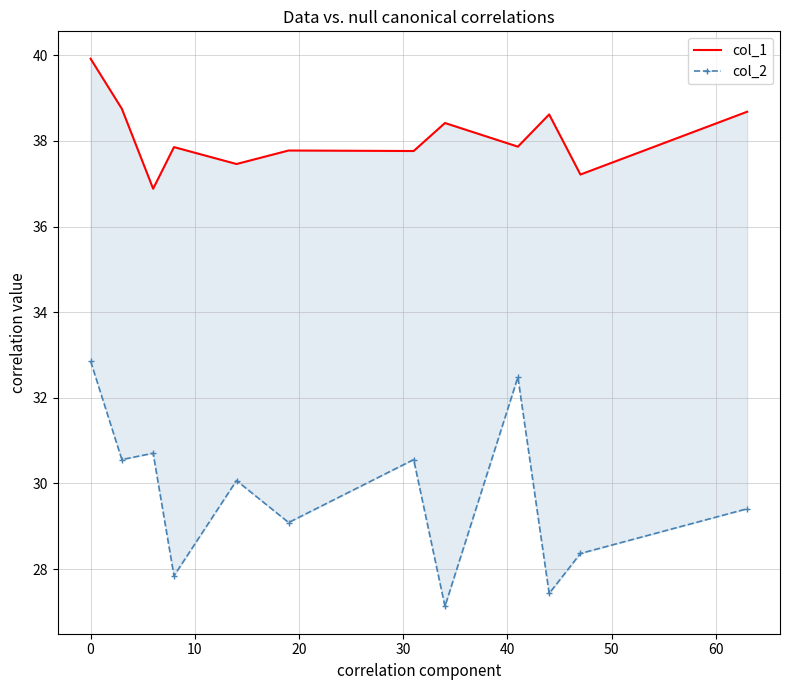

True or false: col_1 and col_2 cross at least once.

False